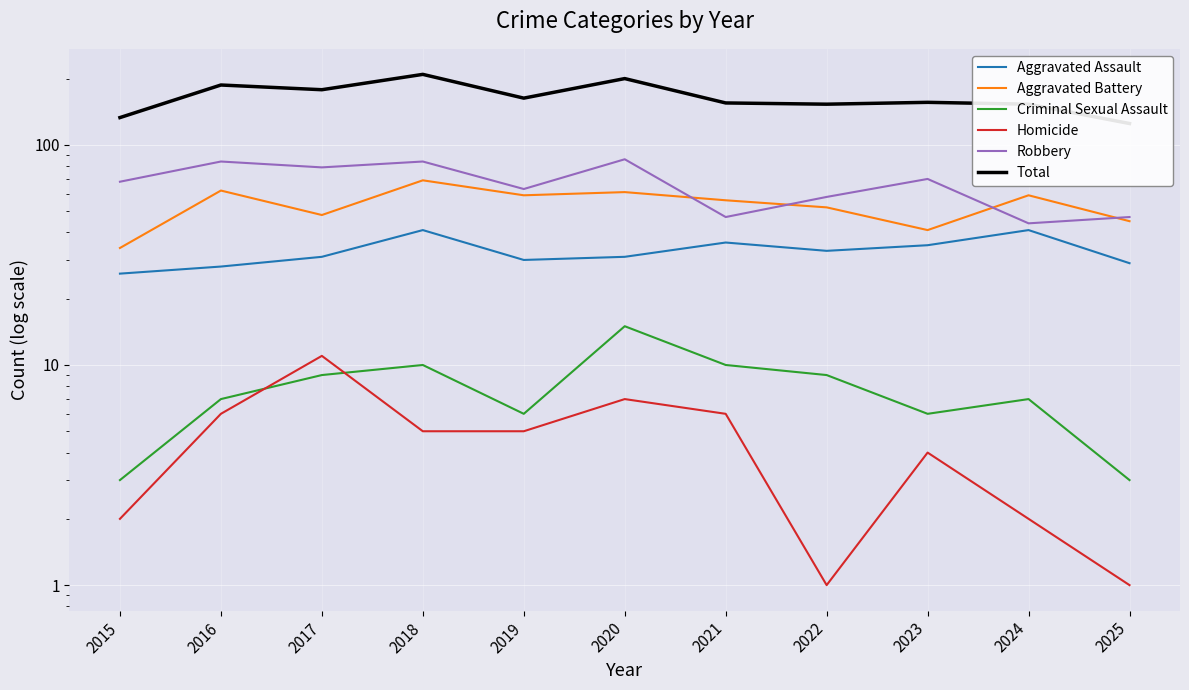

True or false: Total has a value of 200 at 2020.

True